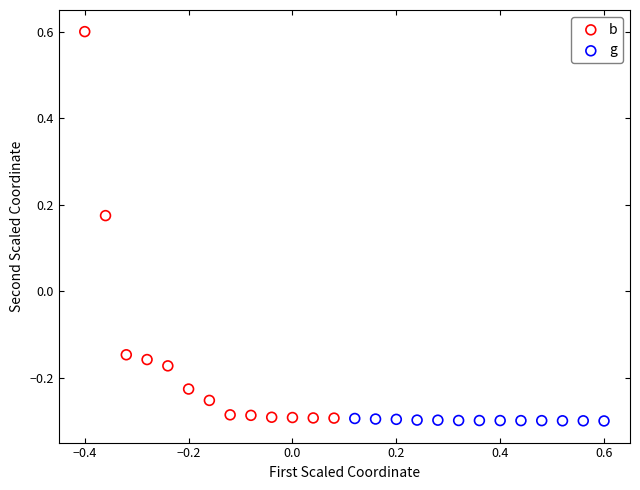

Which series has the widest spread of Y values?

b